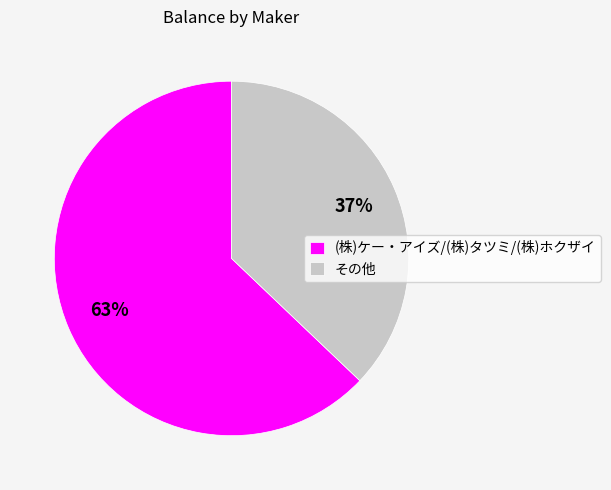

Combined, do その他 and (株)ケー・アイズ/(株)タツミ/(株)ホクザイ account for over 50%?

Yes